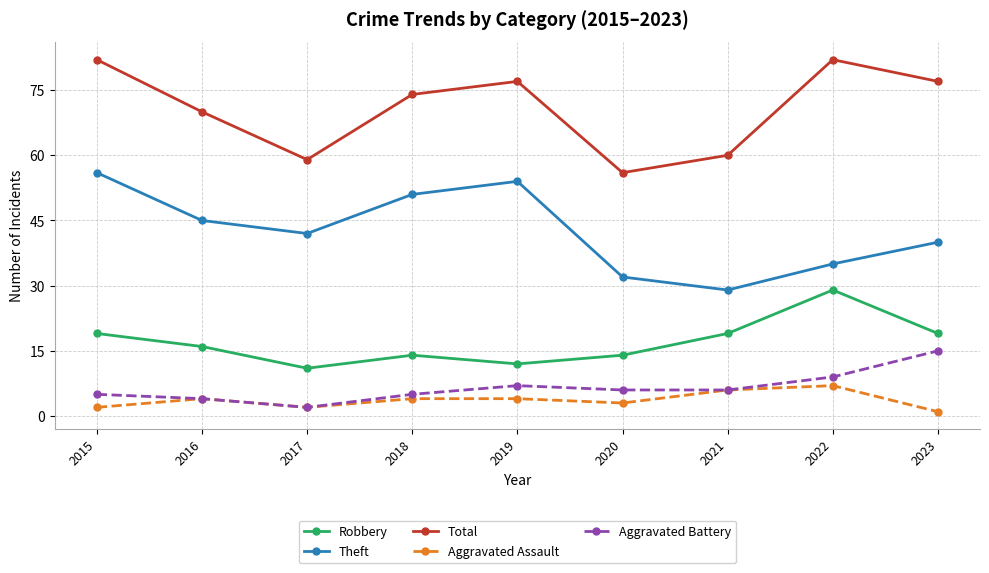

Is it true that Total equals 128 at 2015?

False